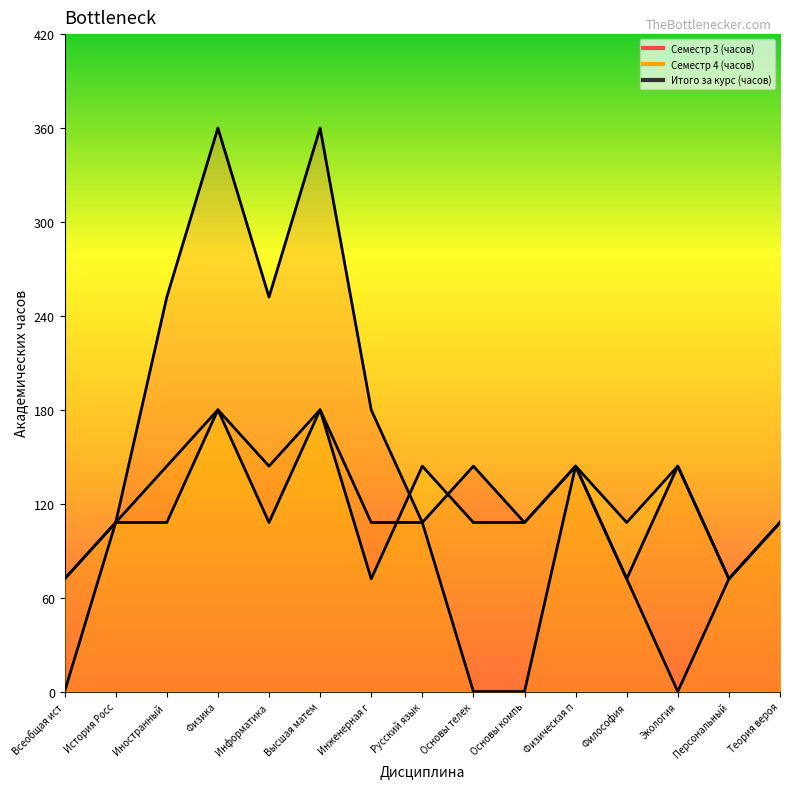

True or false: Итого за курс (часов) and Семестр 4 (часов) intersect in this chart.

False